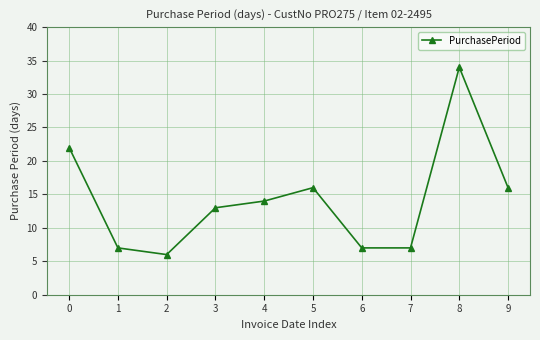

Between 6 and 5, which is larger?

5